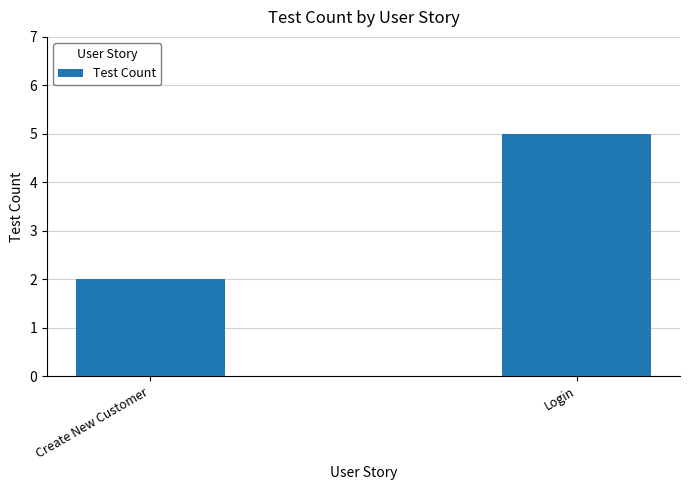

Which category has the lowest value across all series?

Create New Customer